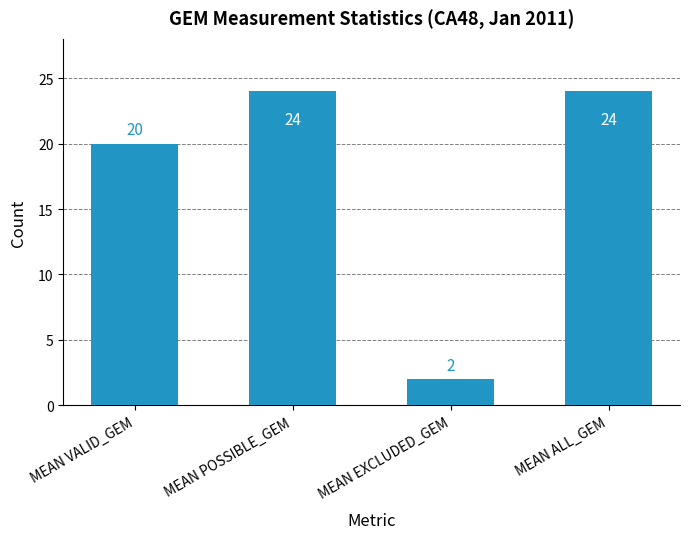

What is the label of the 3rd bar from the left?

MEAN EXCLUDED_GEM